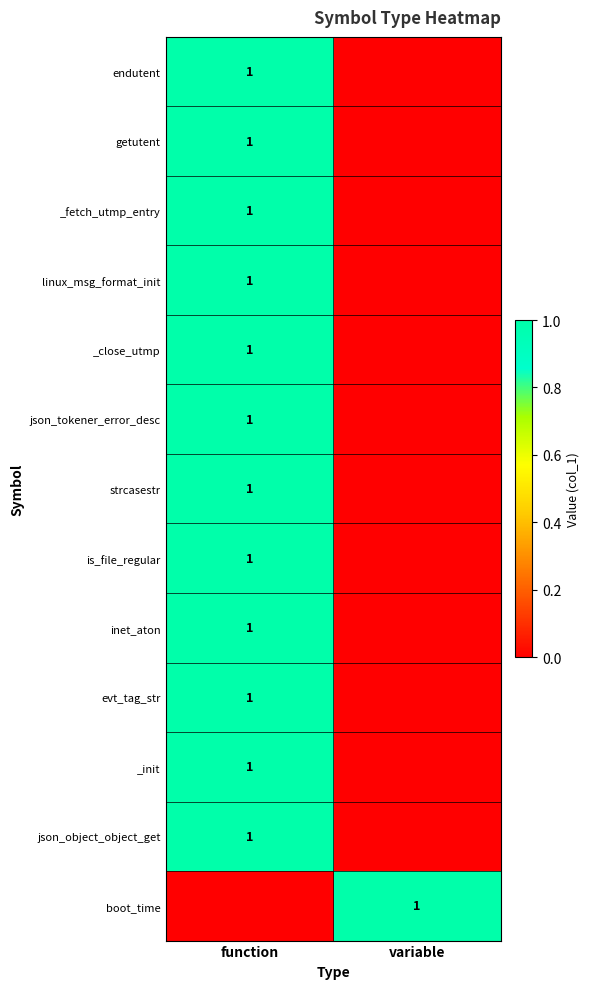

The value of boot_time at variable is 1. True or false?

True